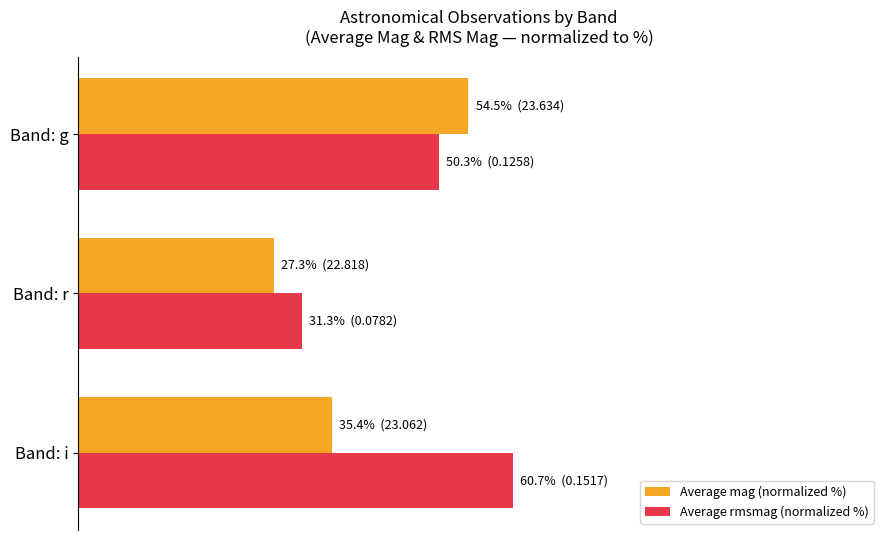

What is the minimum value shown in the chart?

27.3